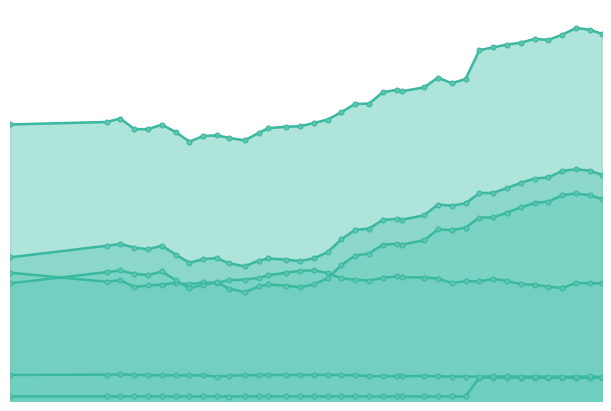

What is the total value across all series at 2021-03-05?

235032.8